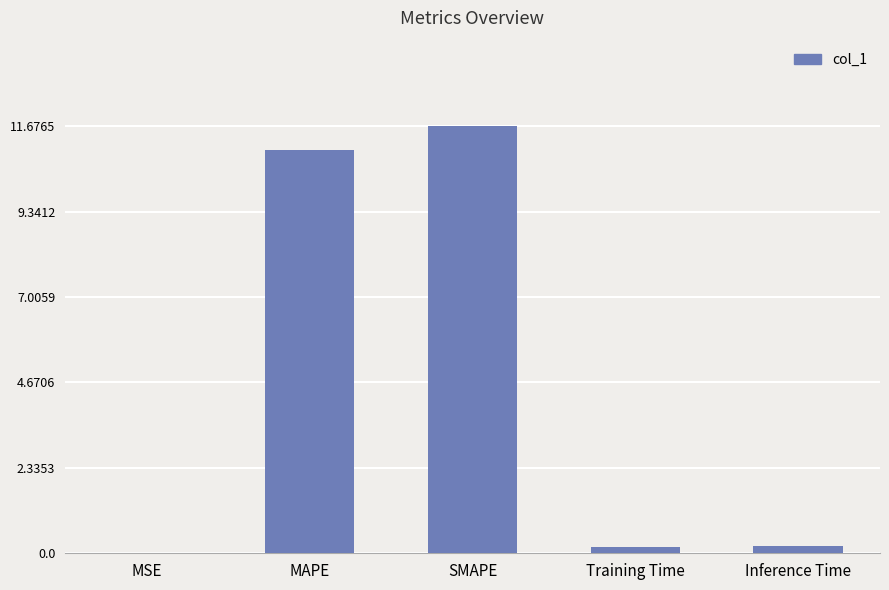

True or false: the data shows 14.7 at MAPE.

False